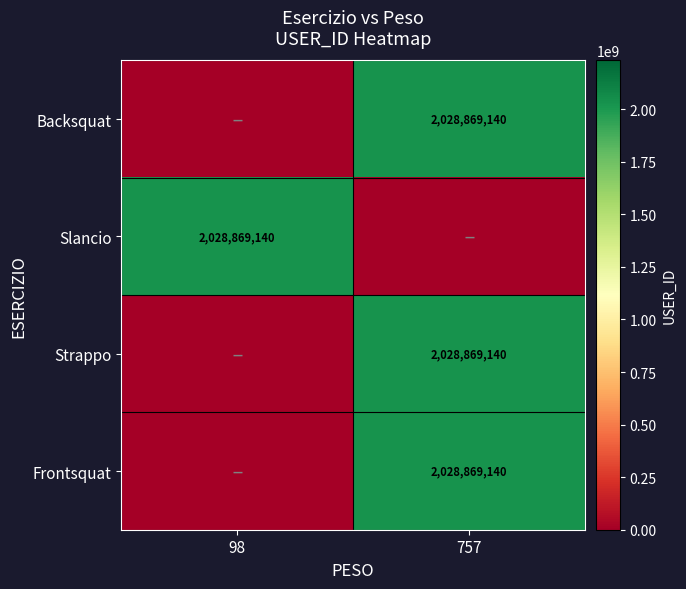

Is it true that Backsquat equals 669341734 at 757?

False